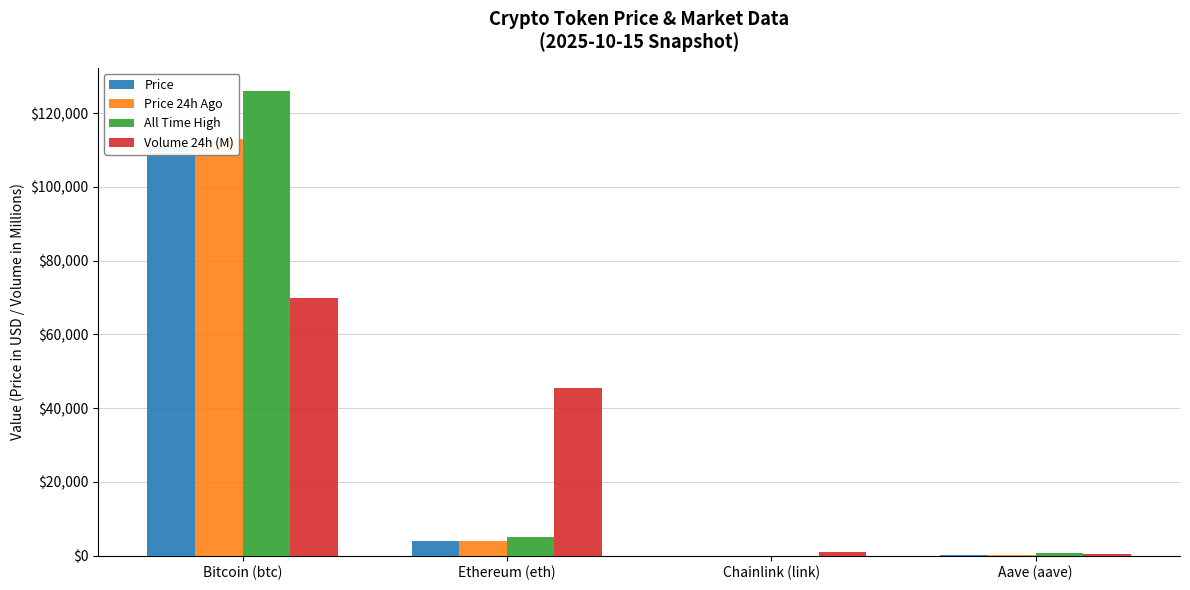

List the series in order of their peak value, highest first.

All Time High, Price 24h Ago, Price, Volume 24h (M)